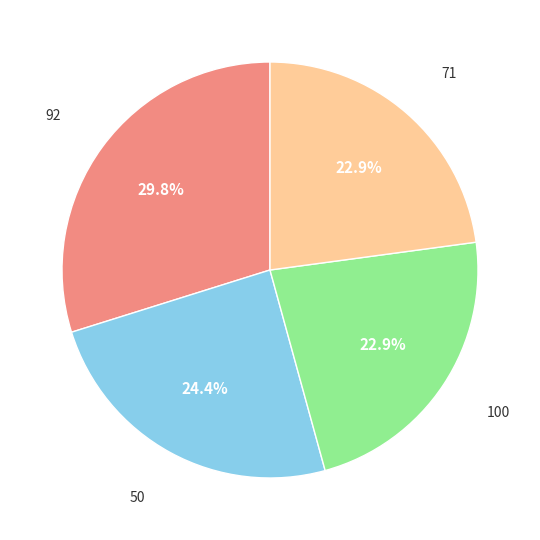

Is there any slice that represents more than half of the pie?

No